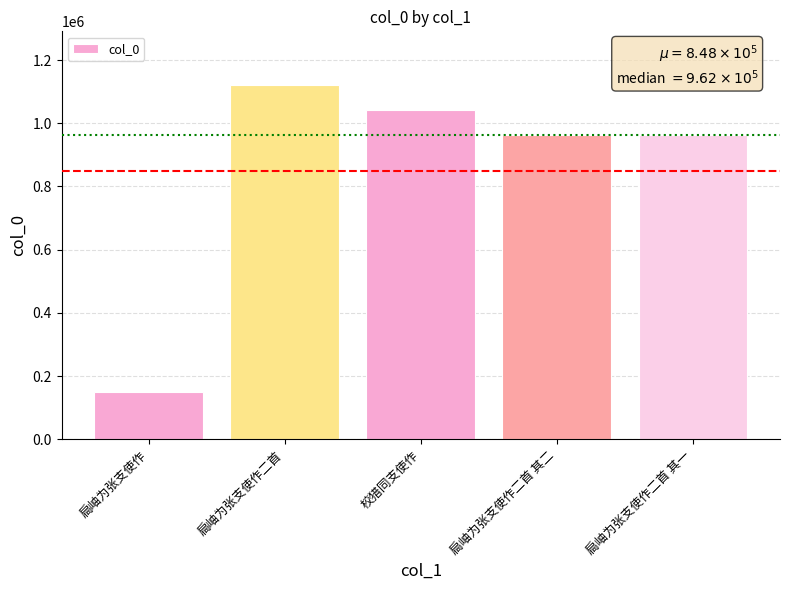

Which label corresponds to the largest value in the chart?

扃岫为张支使作二首